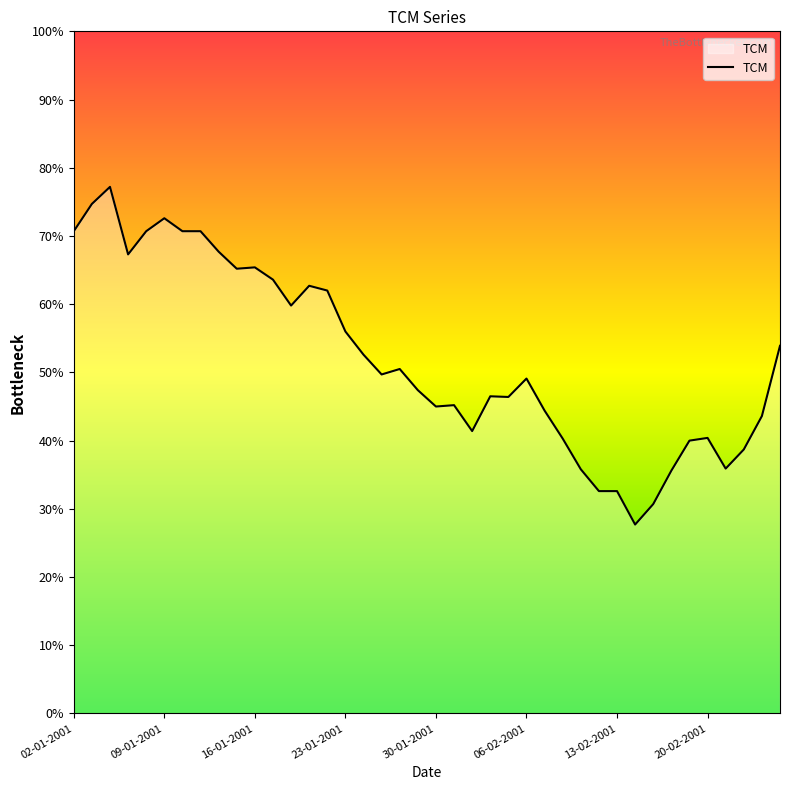

List the labels in order of value, smallest first.

14-02-2001, 15-02-2001, 12-02-2001, 13-02-2001, 16-02-2001, 09-02-2001, 21-02-2001, 22-02-2001, 19-02-2001, 08-02-2001, 20-02-2001, 01-02-2001, 23-02-2001, 07-02-2001, 30-01-2001, 31-01-2001, 05-02-2001, 02-02-2001, 29-01-2001, 06-02-2001, 25-01-2001, 26-01-2001, 24-01-2001, 26-02-2001, 23-01-2001, 18-01-2001, 22-01-2001, 19-01-2001, 17-01-2001, 15-01-2001, 16-01-2001, 05-01-2001, 12-01-2001, 02-01-2001, 08-01-2001, 10-01-2001, 11-01-2001, 09-01-2001, 03-01-2001, 04-01-2001